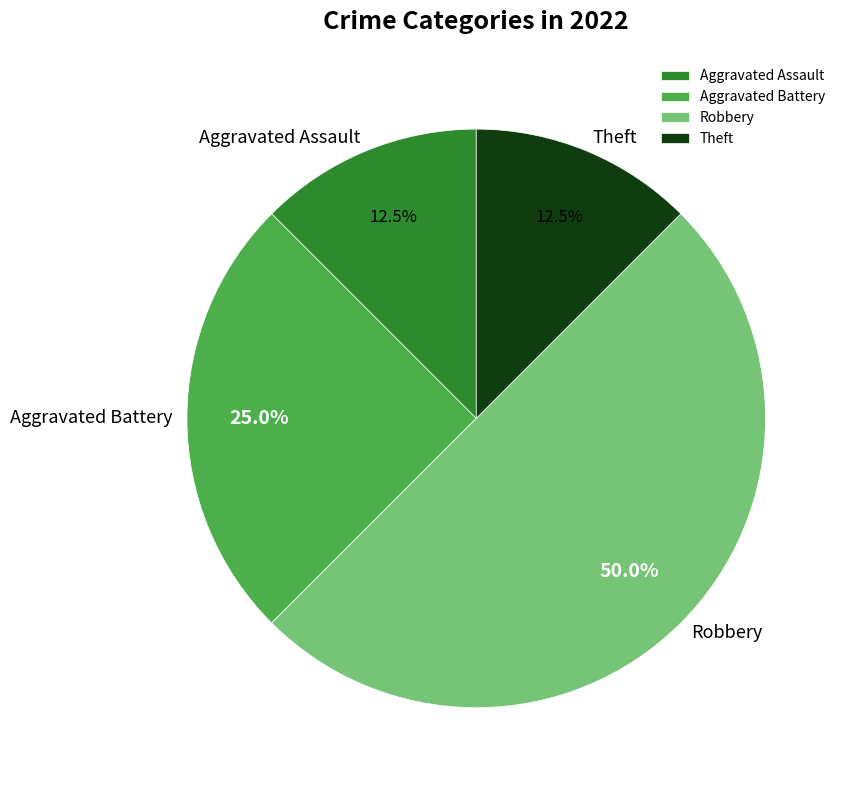

Is Theft the majority of the pie?

No